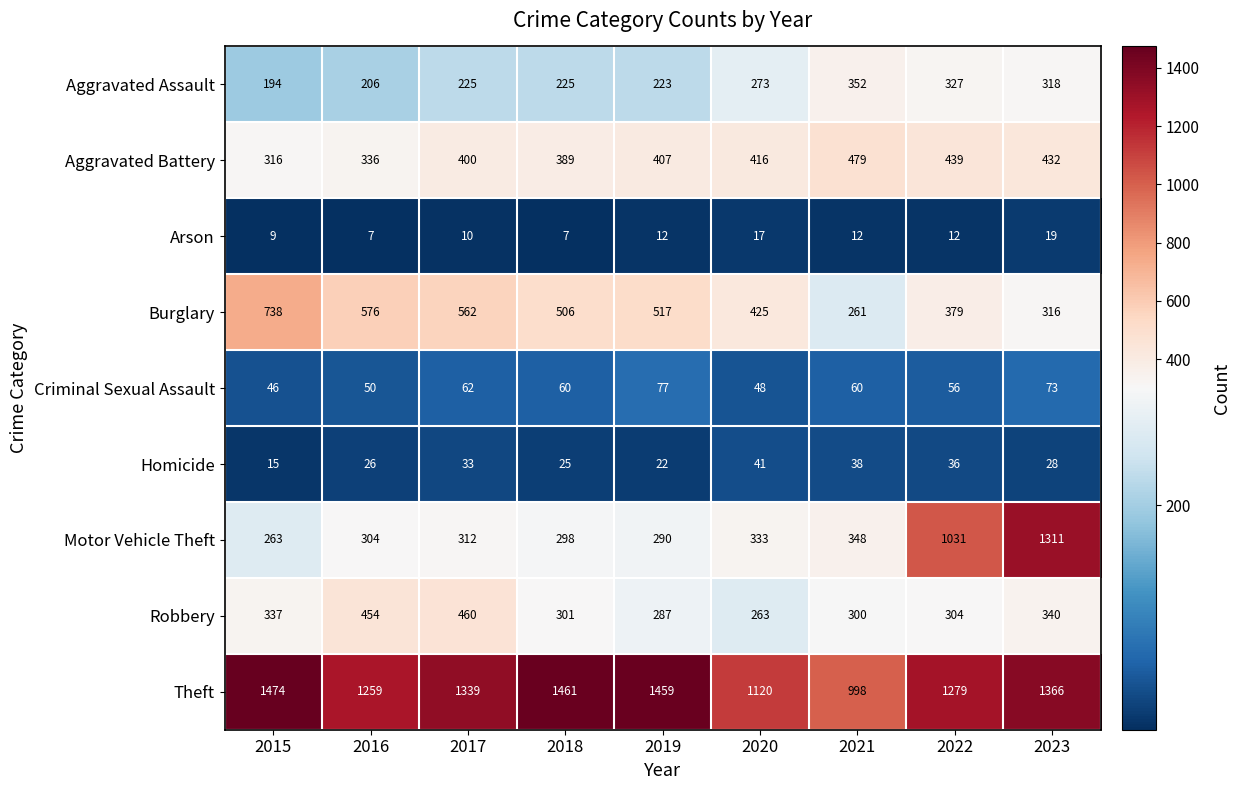

Rank the categories by Homicide value from lowest to highest.

2015, 2019, 2018, 2016, 2023, 2017, 2022, 2021, 2020